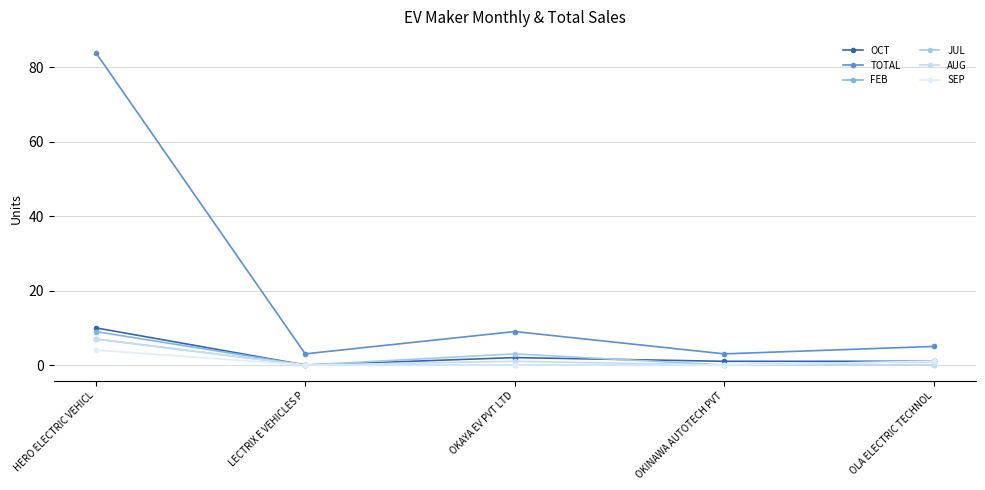

At which label does JUL reach its peak?

HERO ELECTRIC VEHICL